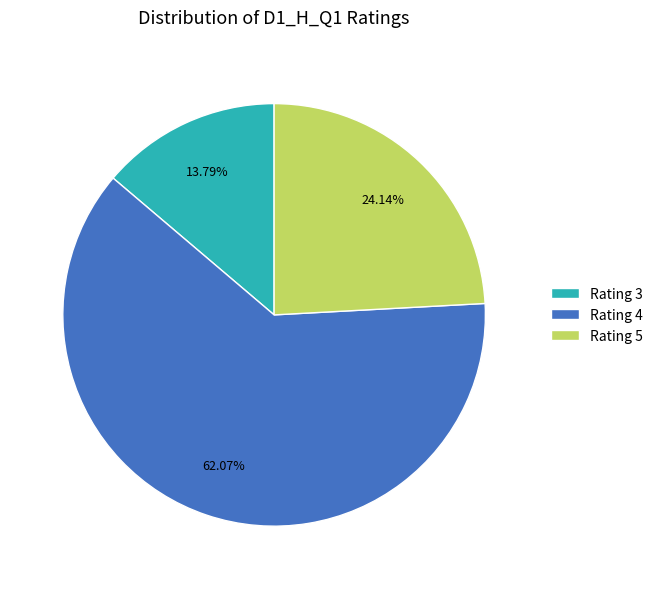

What is the ratio of the value at Rating 4 to the value at Rating 5?

2.6